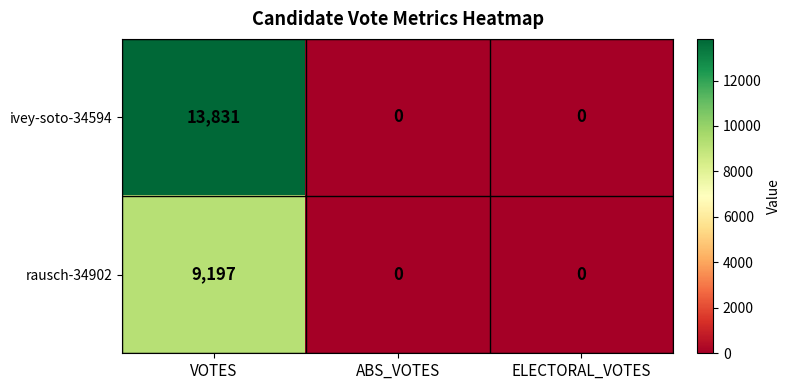

Reading left to right, extract all data points from this chart.

ivey-soto-34594: 13831	0	0
rausch-34902: 9197	0	0